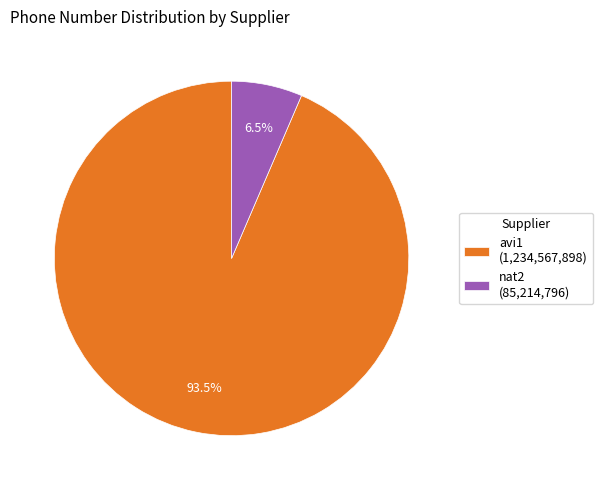

Is nat2 the majority of the pie?

No